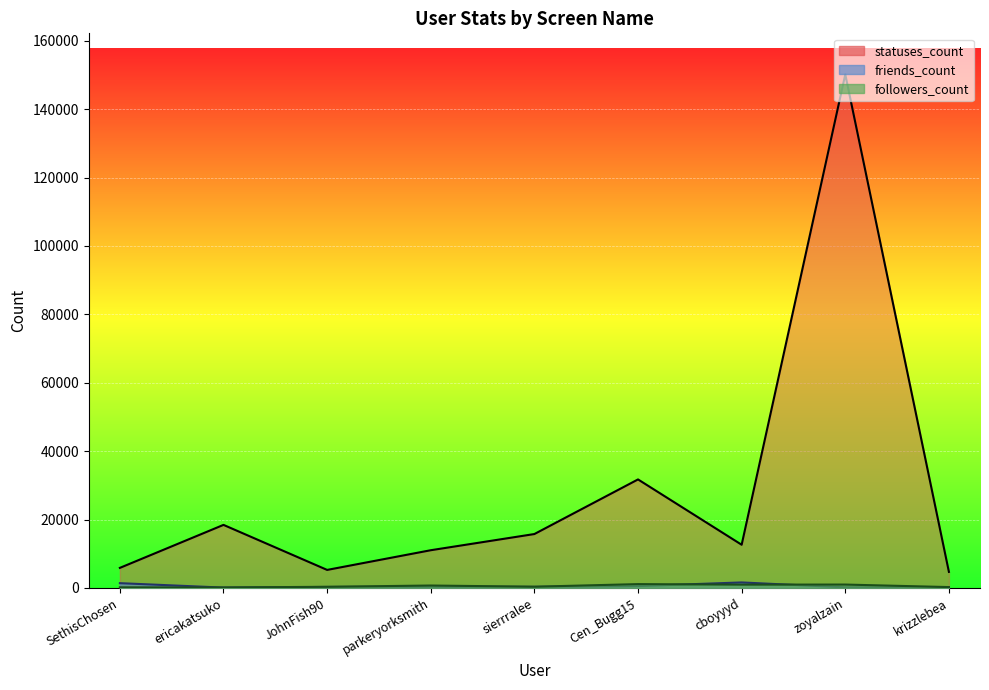

Is it true that statuses_count equals 18428 at ericakatsuko?

True